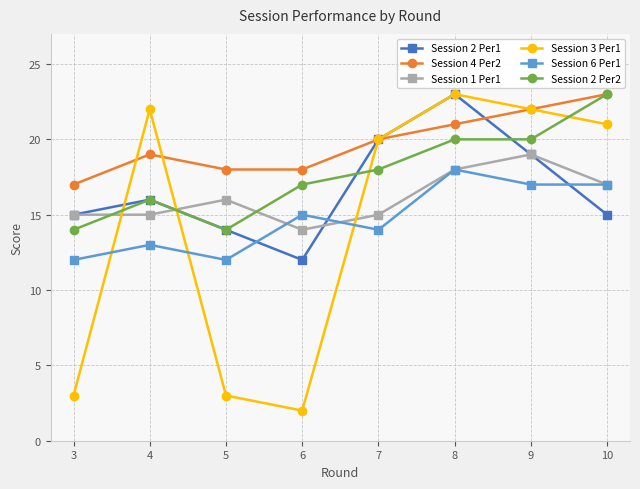

True or false: Session 4 Per2 has a value of 19 at 4.

True